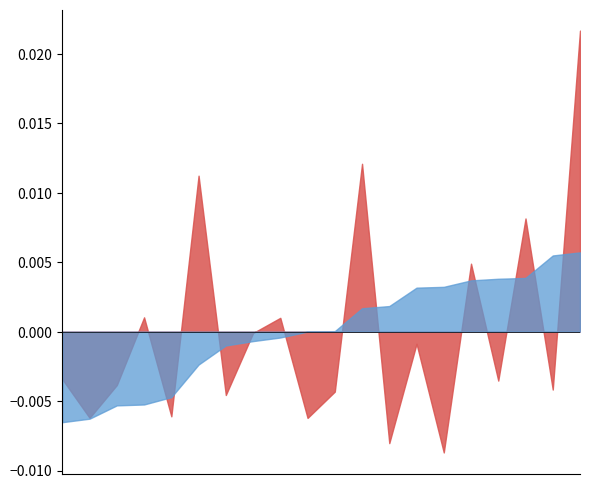

True or false: Δ DO / min (Pie) has a value of 0.0 at 5.

False